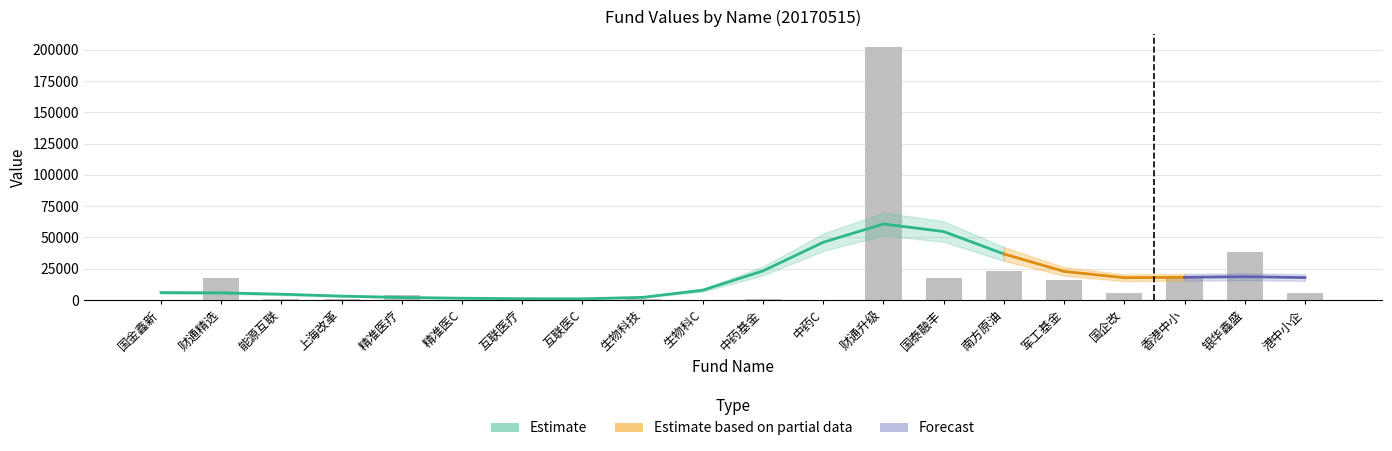

The value at 生物科技 is 393.7. True or false?

False